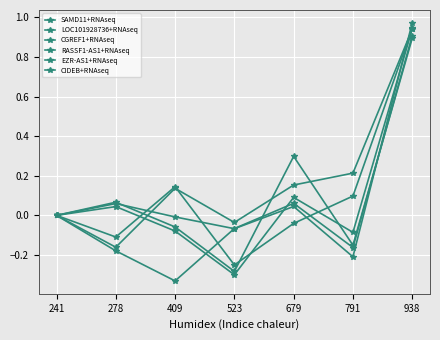

What is the value of the LOC101928736+RNAseq point at the 6th from the left?

-0.2